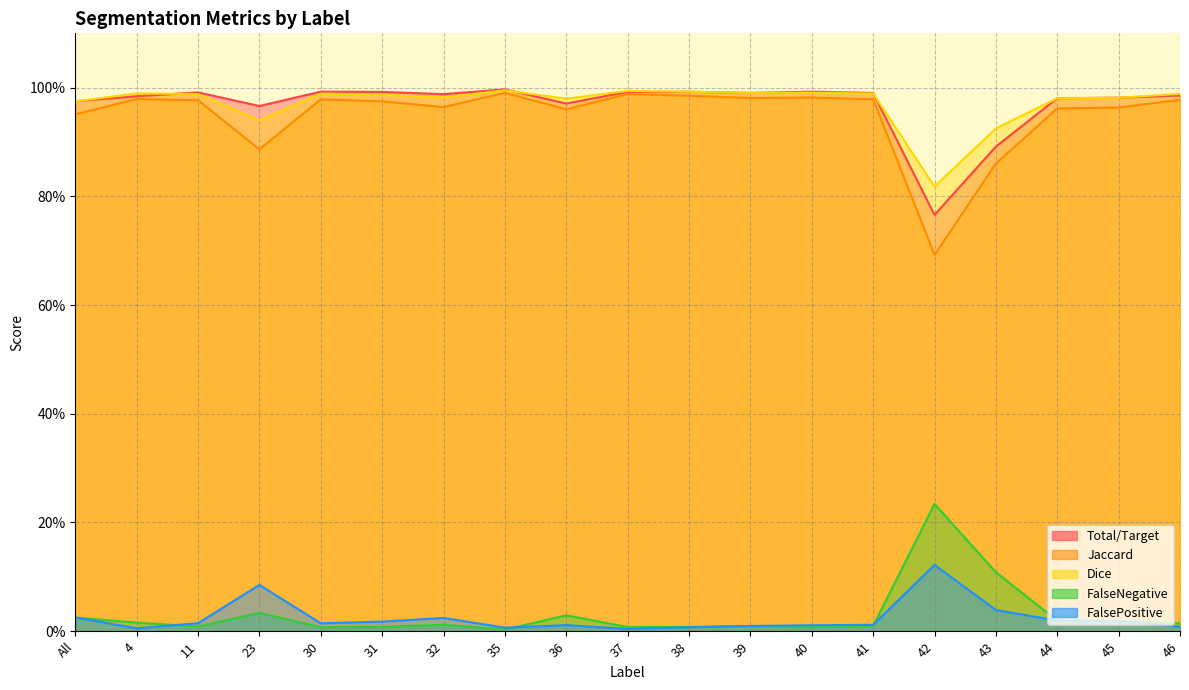

True or false: FalseNegative and Dice cross at least once.

False